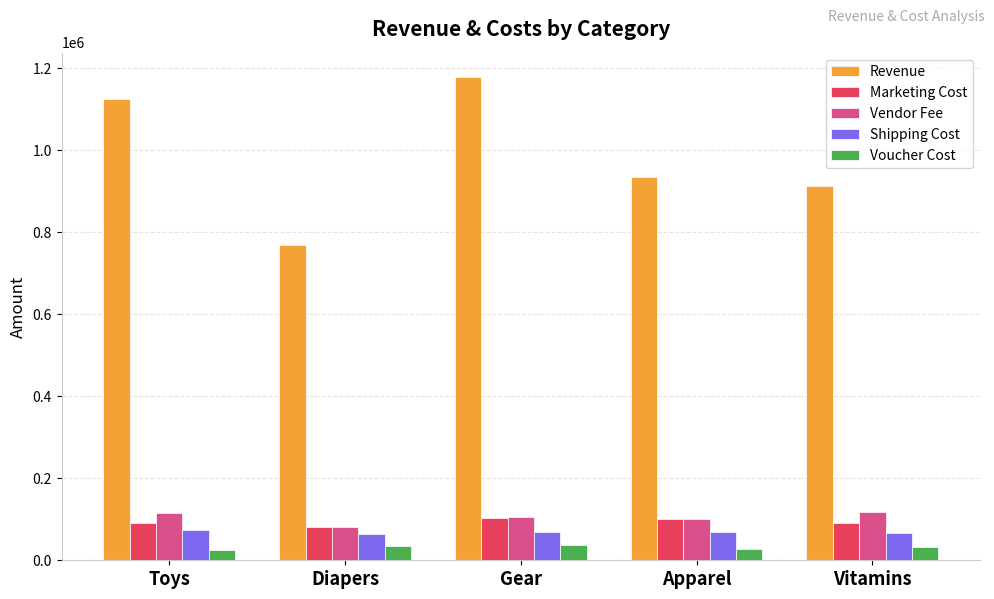

Does the chart contain any negative values?

No